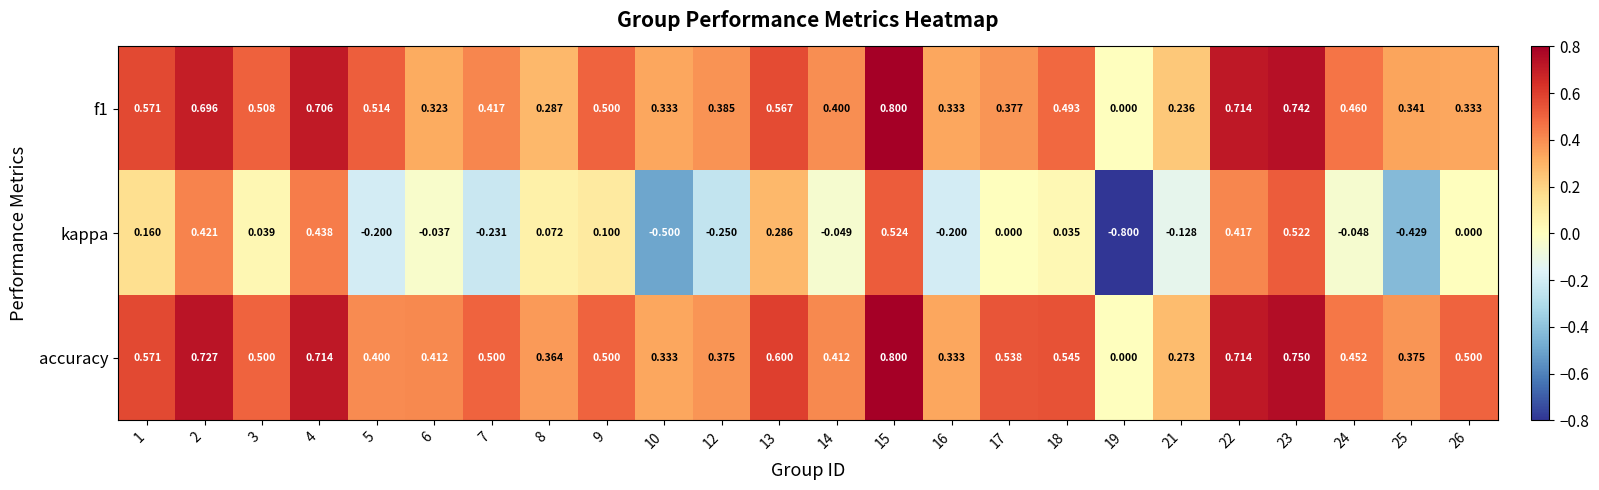

Which series has the largest total across all categories?

accuracy